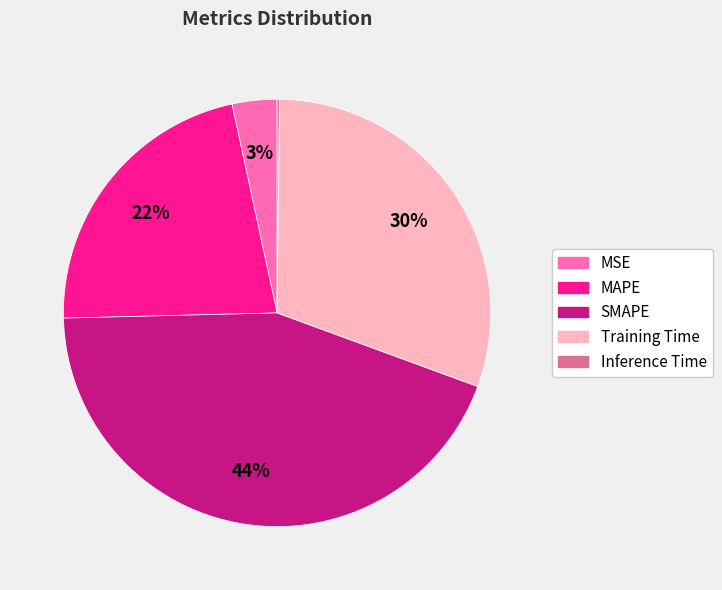

True or false: Training Time accounts for 30% of the total.

True